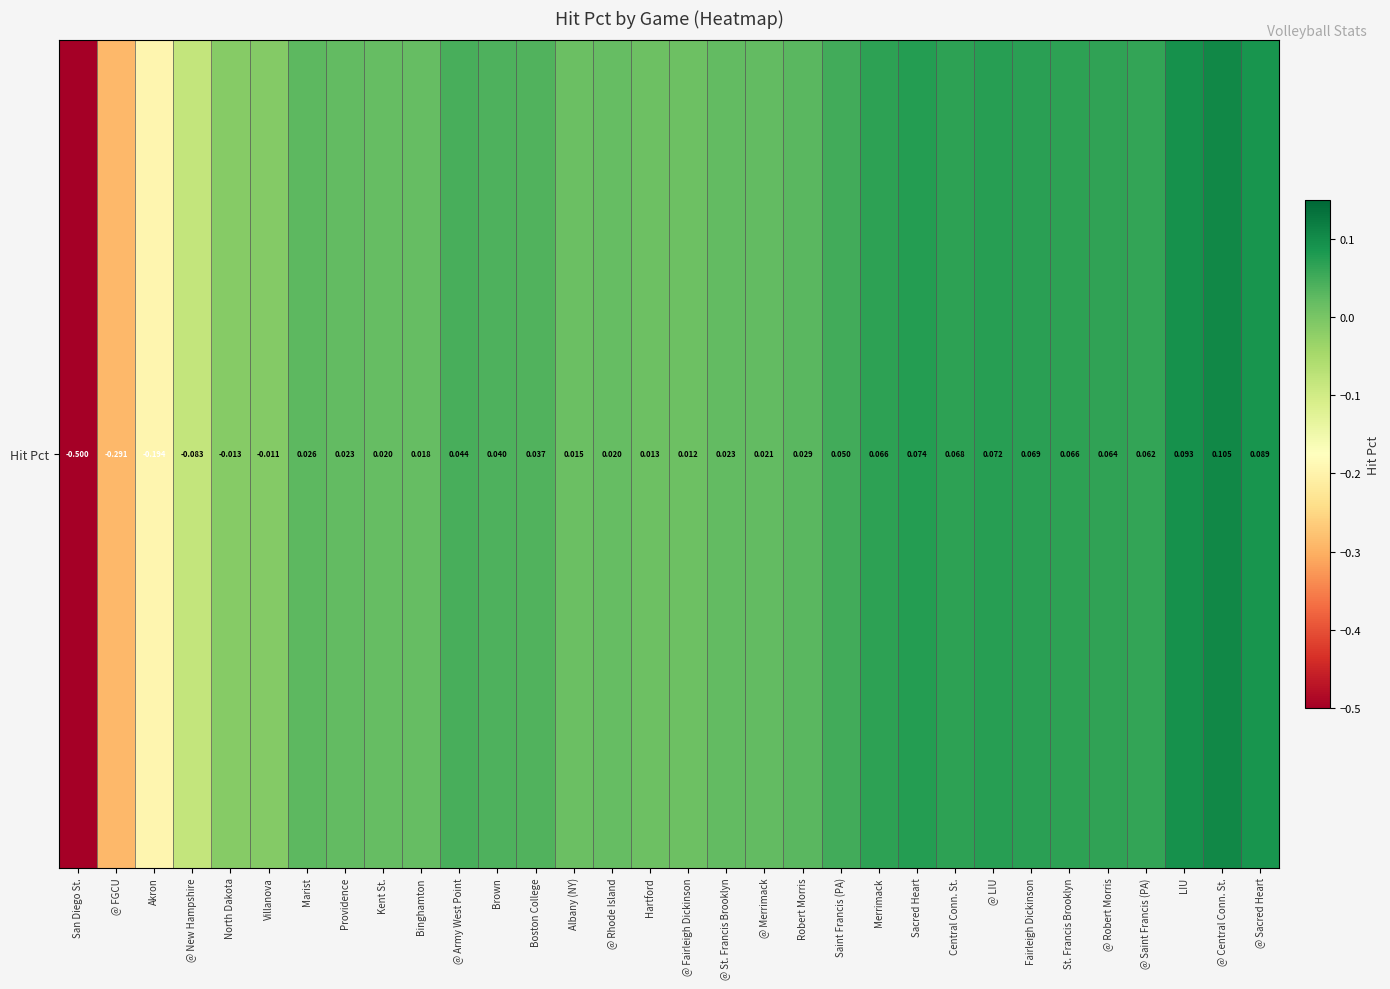

List the labels in order of value, smallest first.

San Diego St., @ FGCU, Akron, @ New Hampshire, North Dakota, Villanova, @ Fairleigh Dickinson, Hartford, Albany (NY), Binghamton, @ Rhode Island, Kent St., @ Merrimack, @ St. Francis Brooklyn, Providence, Marist, Robert Morris, Boston College, Brown, @ Army West Point, Saint Francis (PA), @ Saint Francis (PA), @ Robert Morris, Merrimack, St. Francis Brooklyn, Central Conn. St., Fairleigh Dickinson, @ LIU, Sacred Heart, @ Sacred Heart, LIU, @ Central Conn. St.